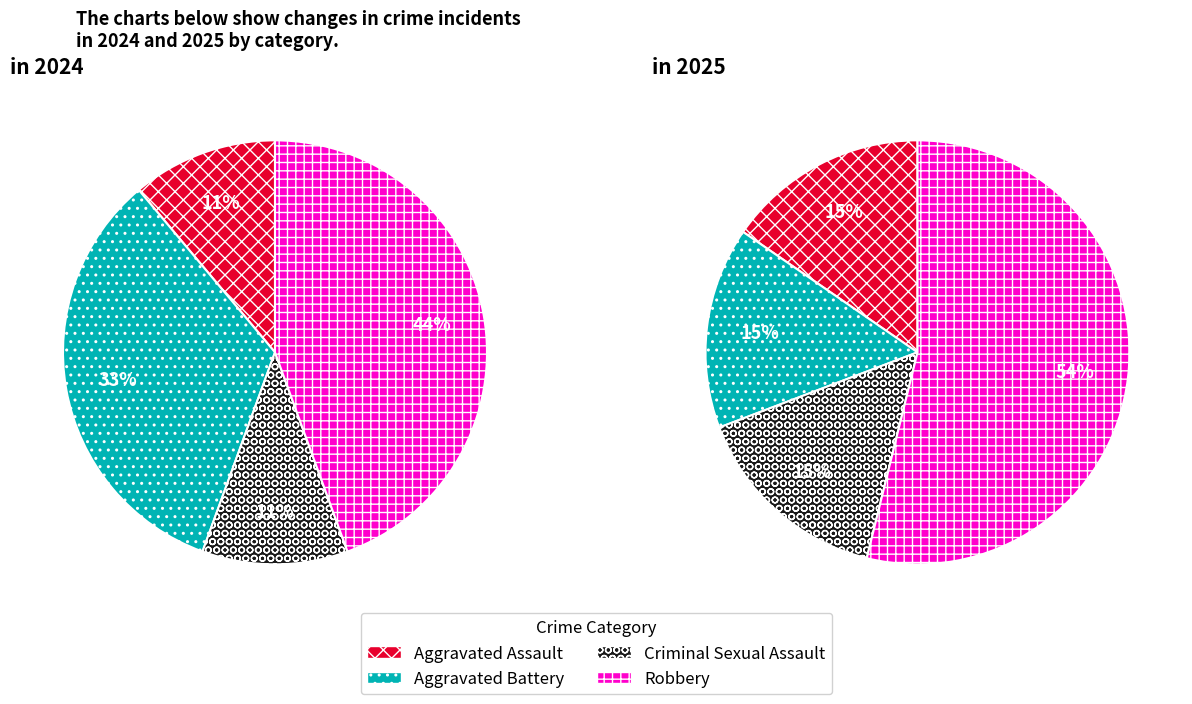

Count the number of slices in the pie.

4